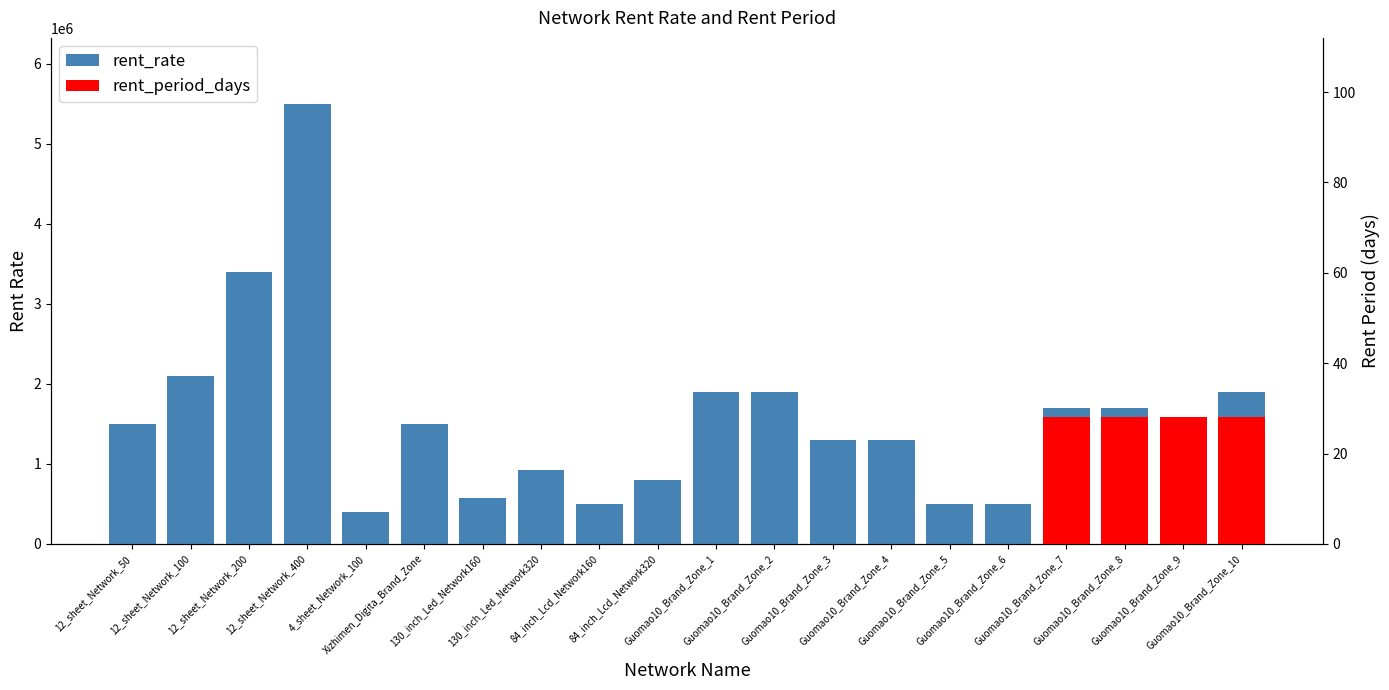

List the labels in order of value, smallest first.

4_sheet_Network_100, 84_inch_Lcd_Network160, Guomao10_Brand_Zone_5, Guomao10_Brand_Zone_6, 130_inch_Led_Network160, 84_inch_Lcd_Network320, 130_inch_Led_Network320, Guomao10_Brand_Zone_9, Guomao10_Brand_Zone_3, Guomao10_Brand_Zone_4, 12_sheet_Network_50, Xizhimen_Digita_Brand_Zone, Guomao10_Brand_Zone_7, Guomao10_Brand_Zone_8, Guomao10_Brand_Zone_1, Guomao10_Brand_Zone_2, Guomao10_Brand_Zone_10, 12_sheet_Network_100, 12_sheet_Network_200, 12_sheet_Network_400